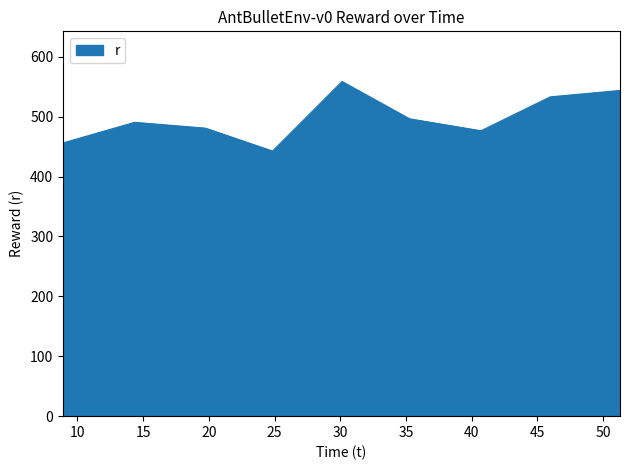

What is the maximum value shown in the chart?

558.7